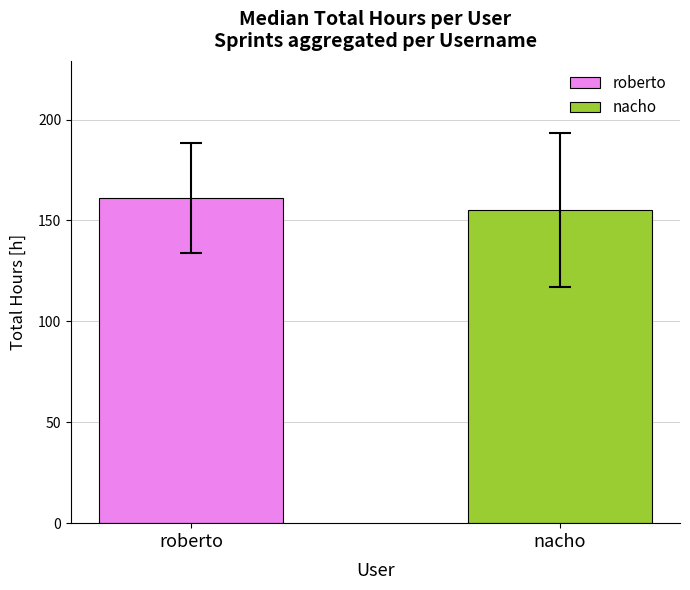

Which series has the largest range (max minus min)?

roberto